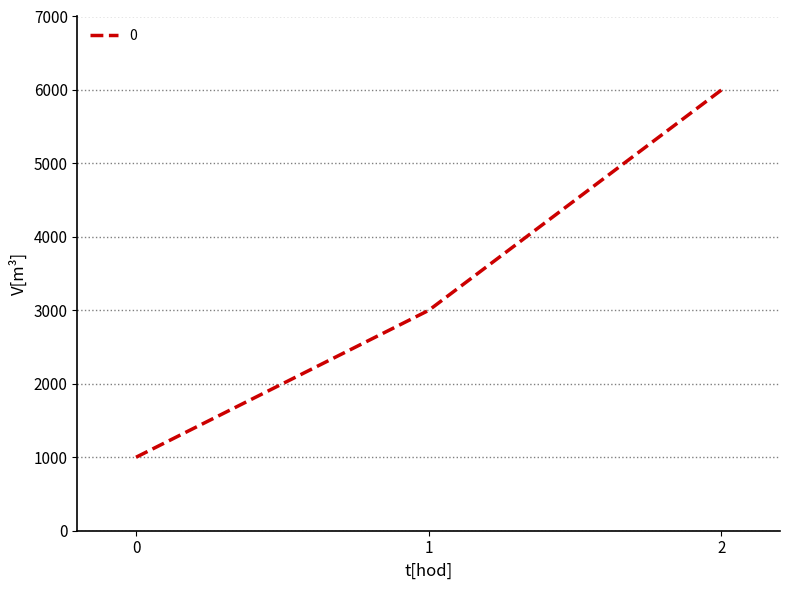

Reading right to left, transcribe all the data shown in this chart.

2=6000	1=3000	0=1000